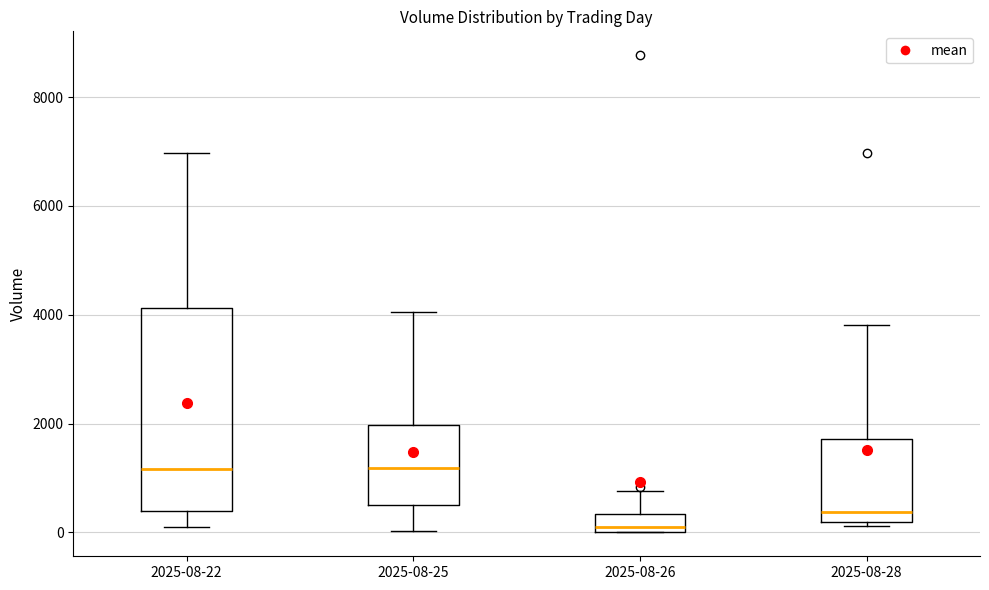

Reading left to right, transcribe this box plot: for each box, give where its median line is, the range the box spans, and where its two whiskers end, as read against the y-axis. The values are not printed on the chart, so give them approximately, as read against the axis.

2025-08-22: median 1200, box 400 to 4200, whiskers 200 to 7000
2025-08-25: median 1200, box 400 to 2000, whiskers 0 to 4000
2025-08-26: median 0 (just above the box's lower edge), box 0 to 400, whiskers 0 to 800
2025-08-28: median 400, box 200 to 1800, whiskers 200 (just below the box's lower edge) to 3800